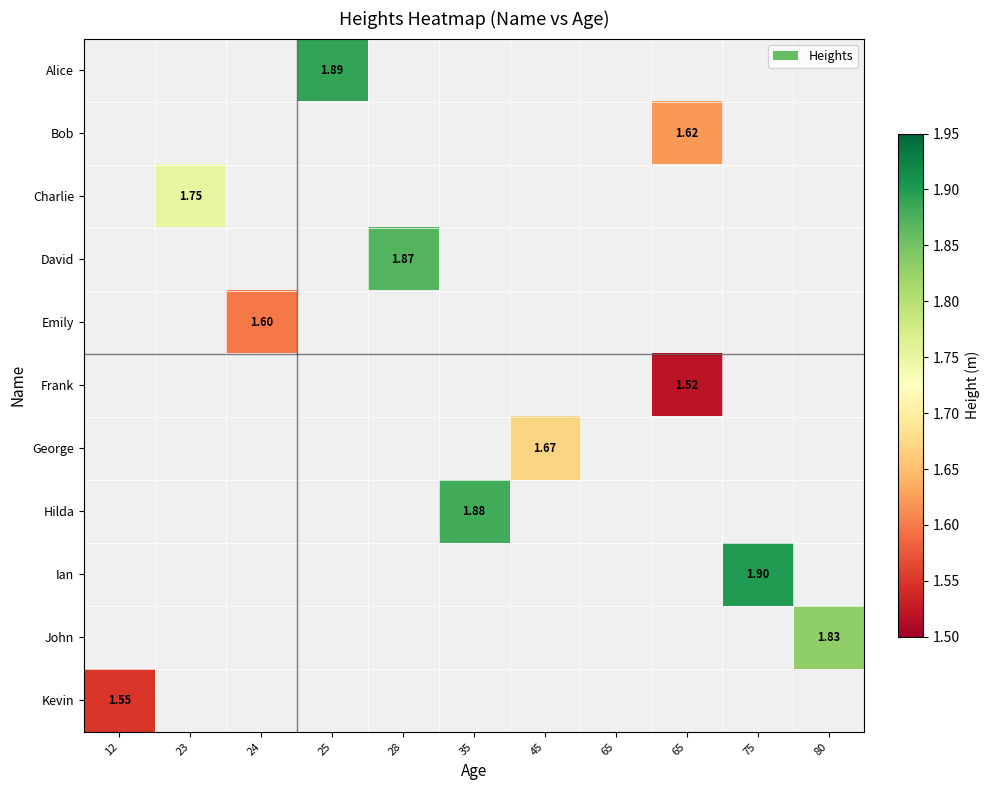

How many categories are shown in the chart?

11